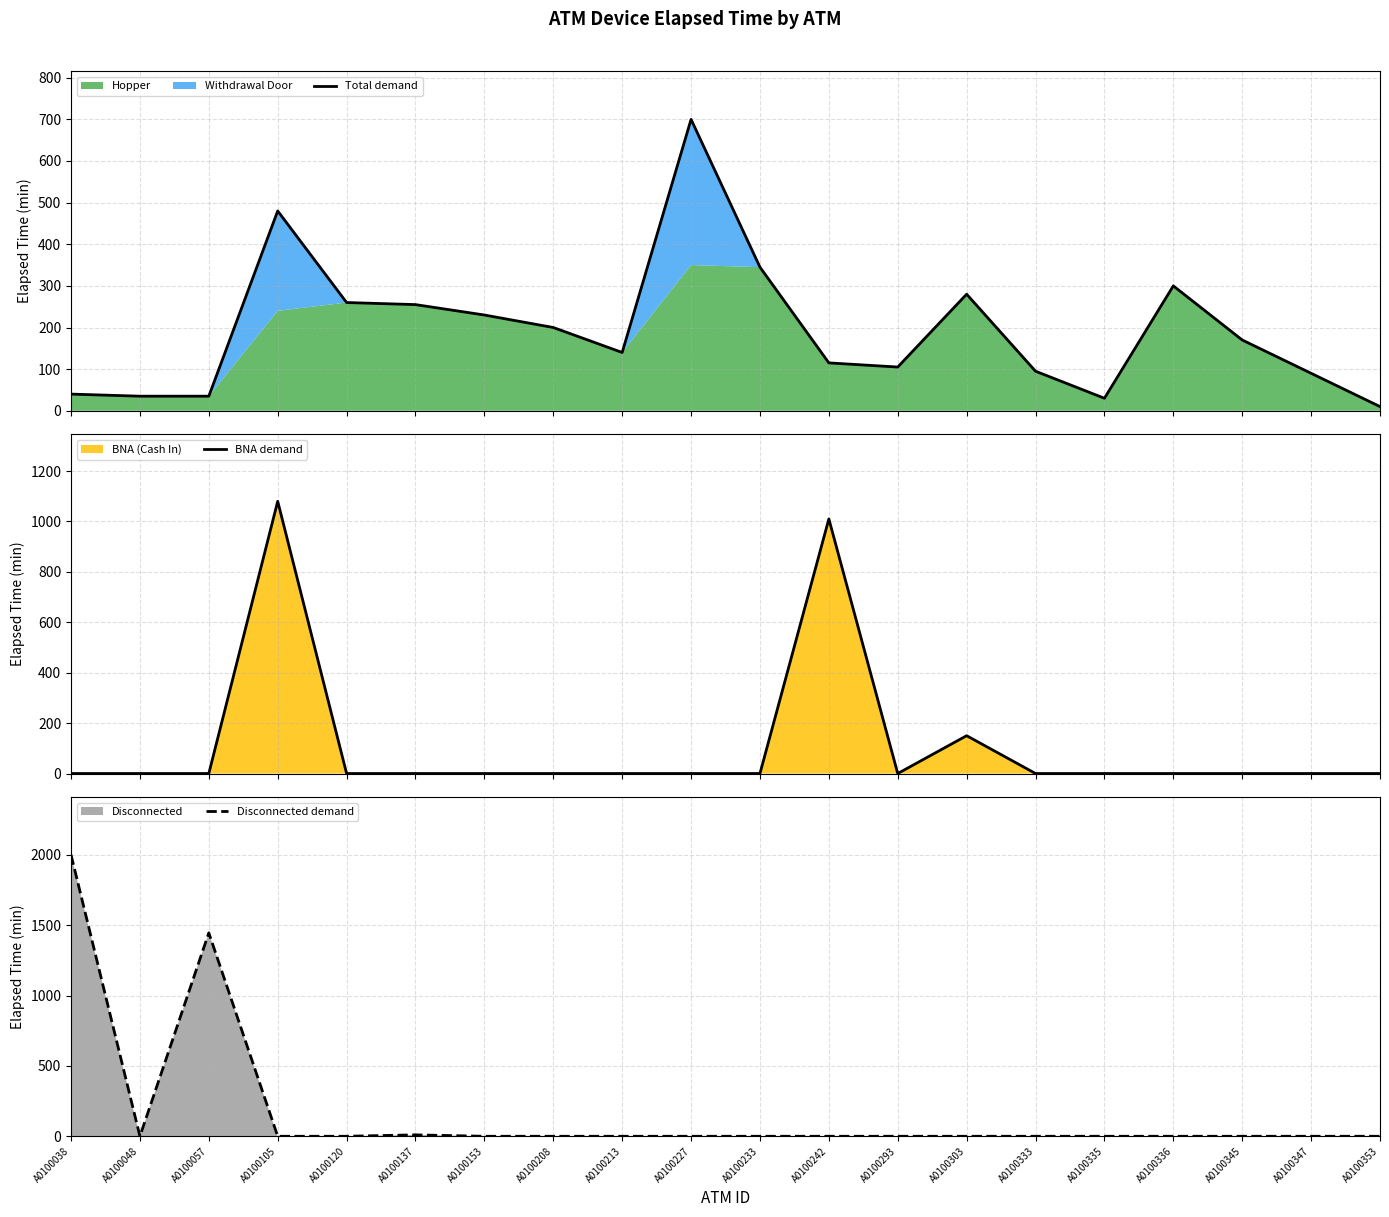

Reading left to right, list all the values displayed in this chart.

Total demand: A0100038=40	A0100048=35	A0100057=35	A0100105=480	A0100120=260	A0100137=255	A0100153=230	A0100208=200	A0100213=140	A0100227=700	A0100233=345	A0100242=115	A0100293=105	A0100303=280	A0100333=95	A0100335=30	A0100336=300	A0100345=170	A0100347=90	A0100353=10
BNA demand: A0100038=0	A0100048=0	A0100057=0	A0100105=1080	A0100120=0	A0100137=0	A0100153=0	A0100208=0	A0100213=0	A0100227=0	A0100233=0	A0100242=1010	A0100293=0	A0100303=150	A0100333=0	A0100335=0	A0100336=0	A0100345=0	A0100347=0	A0100353=0
Disconnected demand: A0100038=2000	A0100048=0	A0100057=1445	A0100105=0	A0100120=0	A0100137=10	A0100153=0	A0100208=0	A0100213=0	A0100227=0	A0100233=0	A0100242=0	A0100293=0	A0100303=0	A0100333=0	A0100335=0	A0100336=0	A0100345=0	A0100347=0	A0100353=0